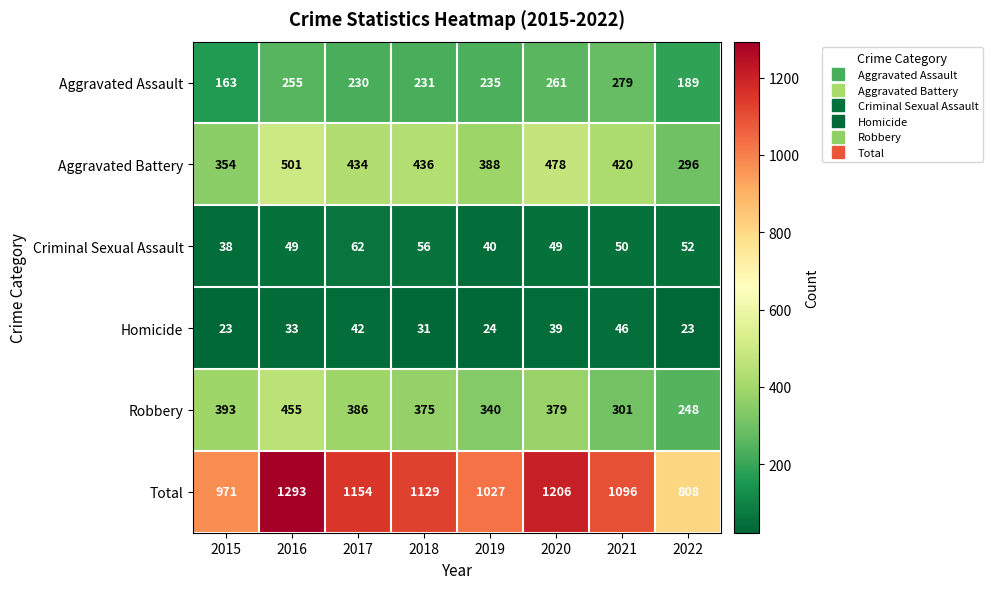

At which category is the sum across all series the highest?

2016